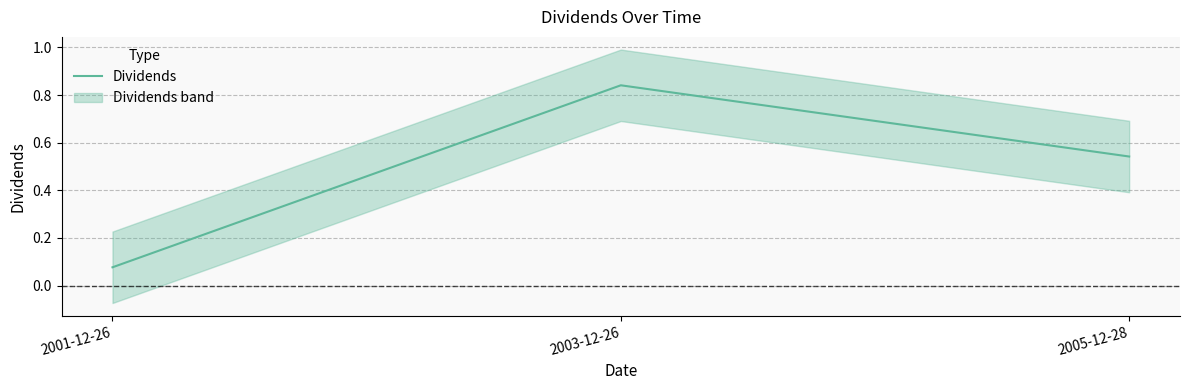

Reading left to right, extract all data points from this chart.

0.1	0.8	0.5